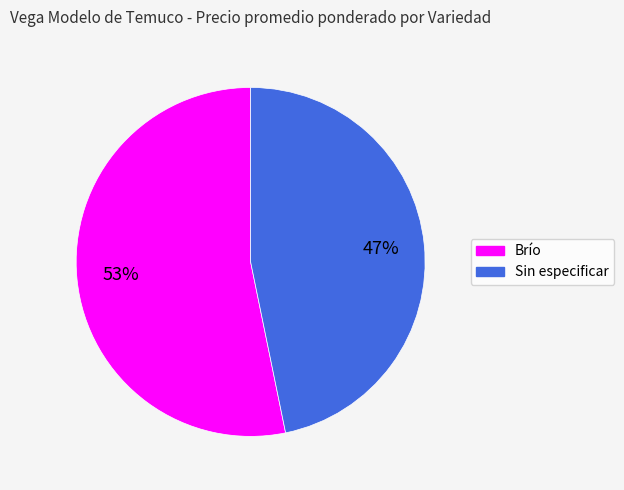

How many segments does this pie chart have?

2